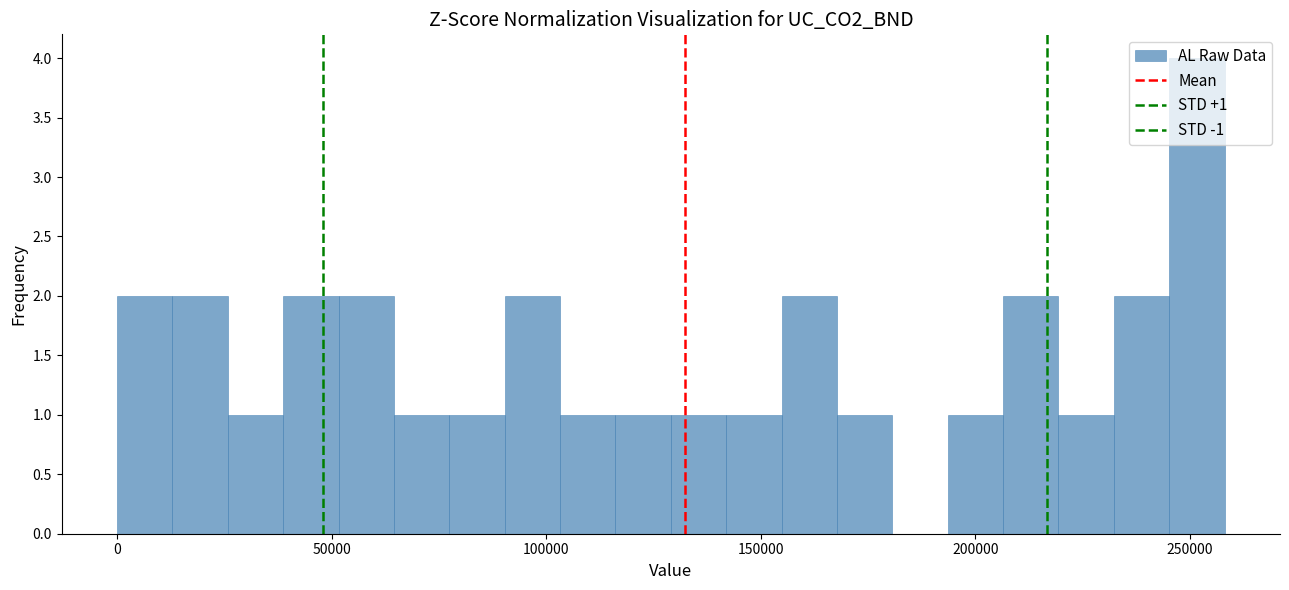

Read against the x-axis, roughly where is the centre of the tallest bar?

250000